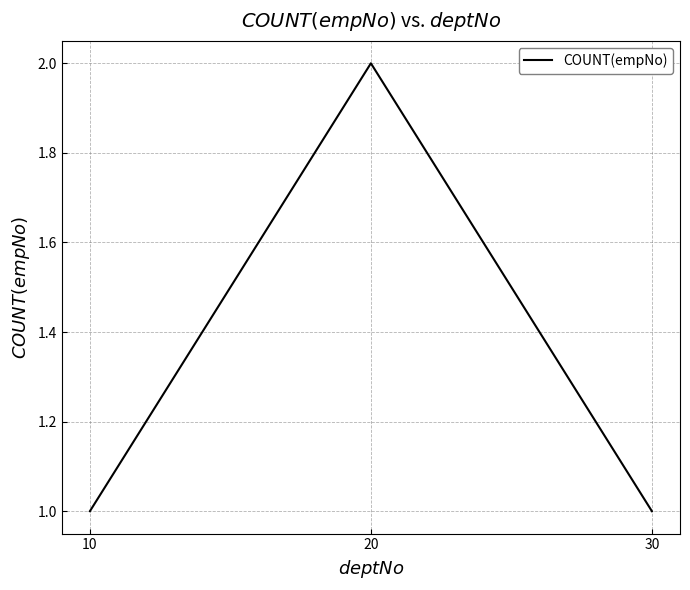

The chart shows a value of 1 at 30. True or false?

True